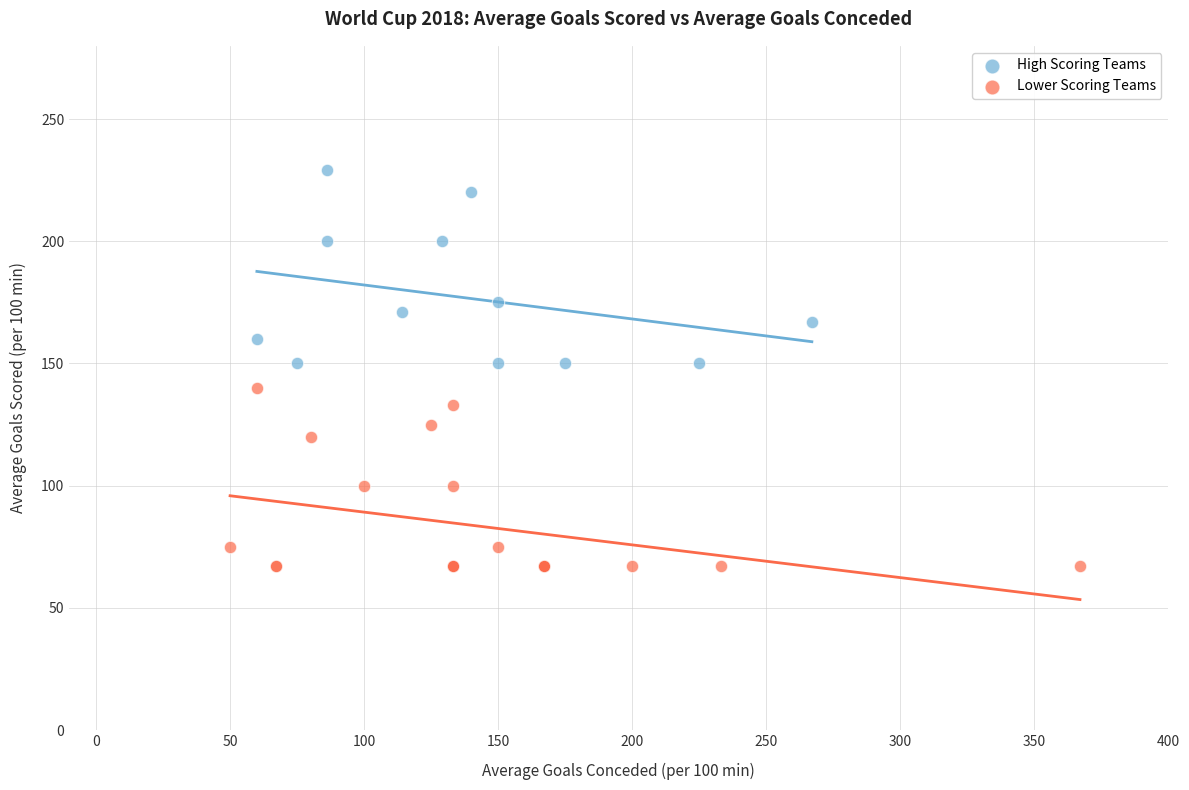

What are all the series names shown in the legend?

High Scoring Teams, Lower Scoring Teams